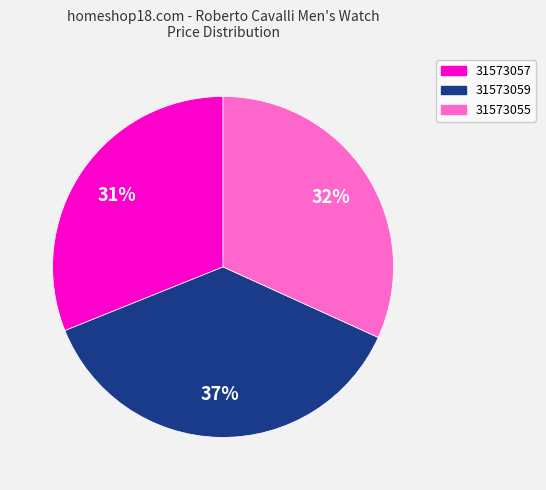

Is there any slice that represents more than half of the pie?

No